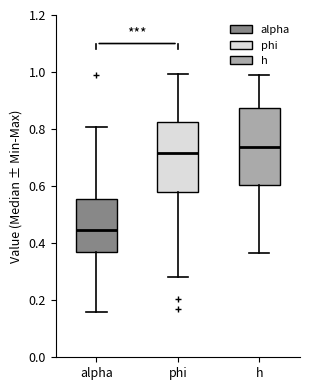

Which box is the tallest, from its lower edge to its upper edge?

h